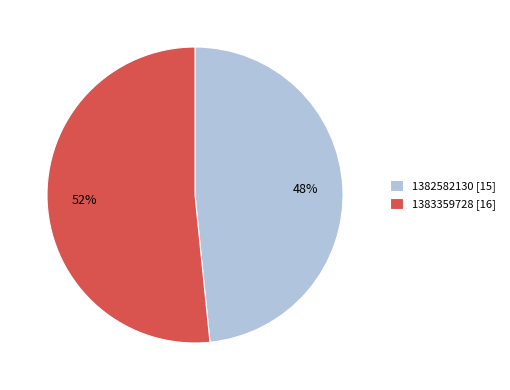

To the nearest percent, what is the average slice percentage?

50%